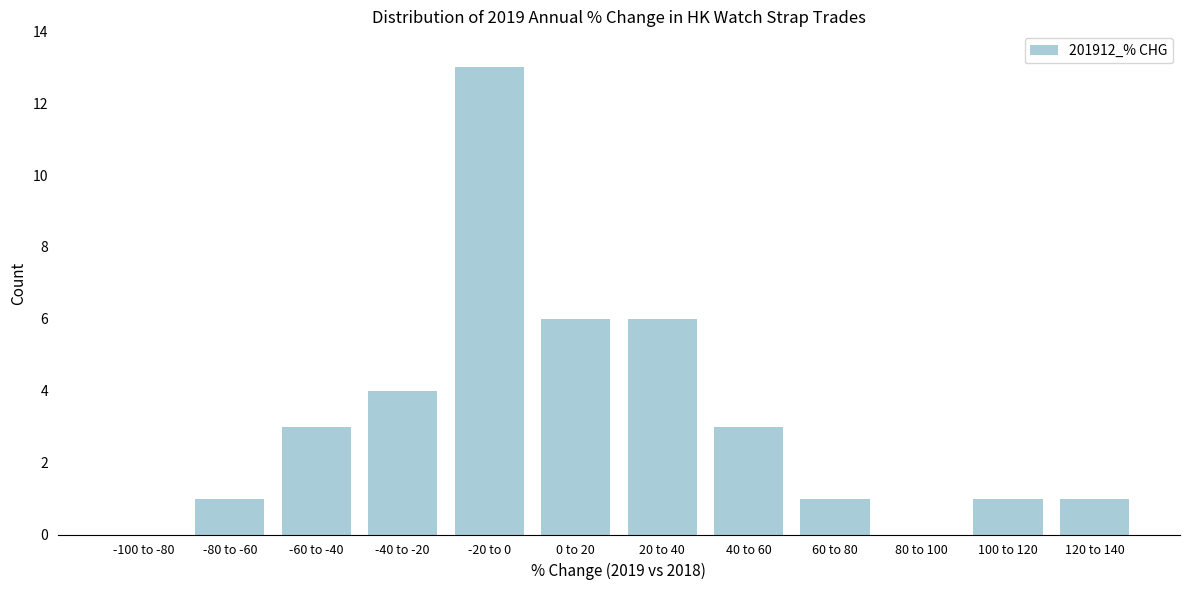

Reading left to right, extract all data points from this chart.

-100 to -80=0	-80 to -60=1	-60 to -40=3	-40 to -20=4	-20 to 0=13	0 to 20=6	20 to 40=6	40 to 60=3	60 to 80=1	80 to 100=0	100 to 120=1	120 to 140=1